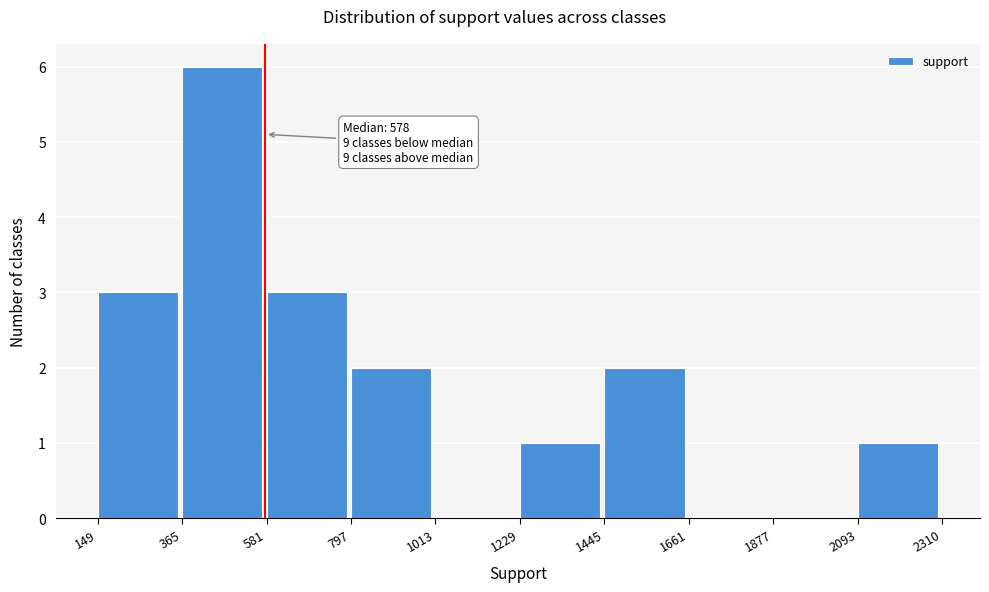

Which range on the x-axis has the tallest bar?

365 to 581